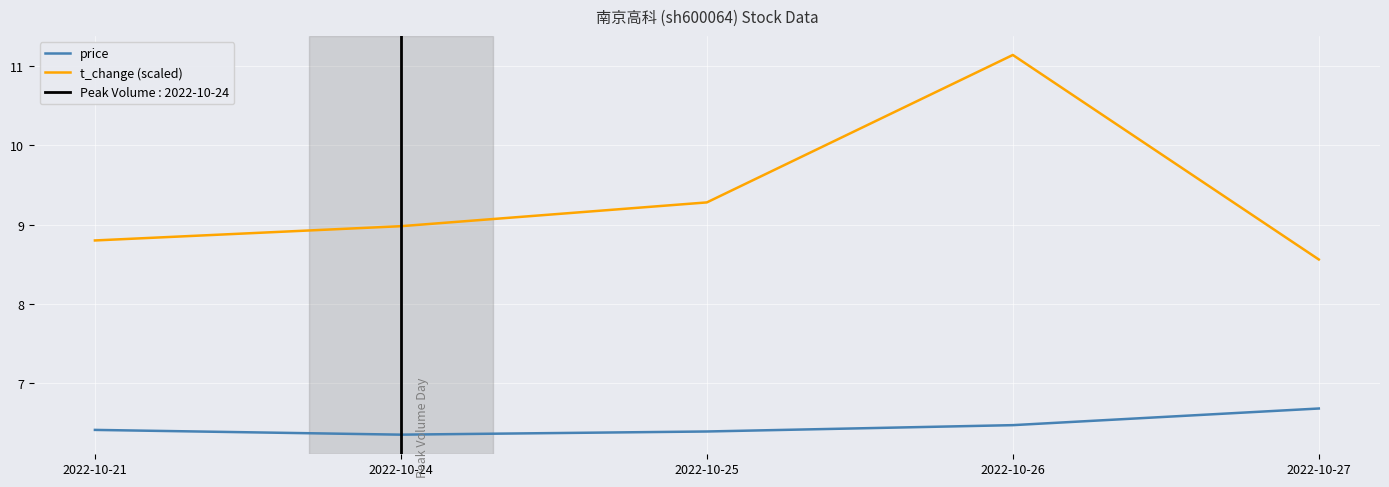

True or false: price and t_change (scaled) intersect in this chart.

False